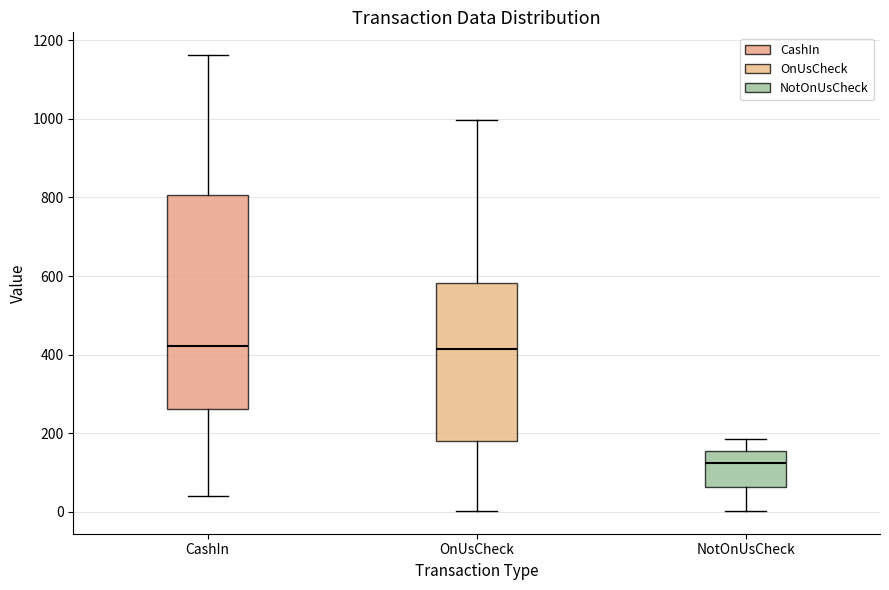

Reading left to right, read every box against the y-axis: the position of its median line, the range the box covers, and the ends of its whiskers. The values are not printed on the chart, so give them approximately, as read against the axis.

CashIn: median 420, box 260 to 800, whiskers 40 to 1160
OnUsCheck: median 420, box 180 to 580, whiskers 0 to 1000
NotOnUsCheck: median 120, box 60 to 160, whiskers 0 to 180